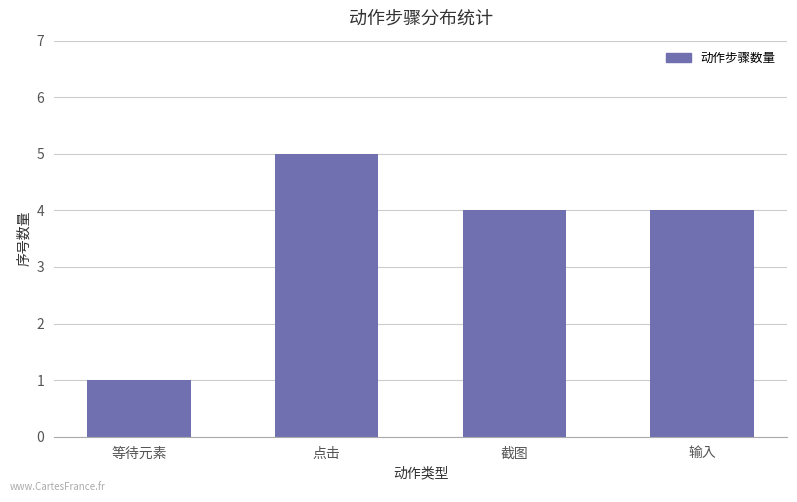

What position from the right is 等待元素?

4